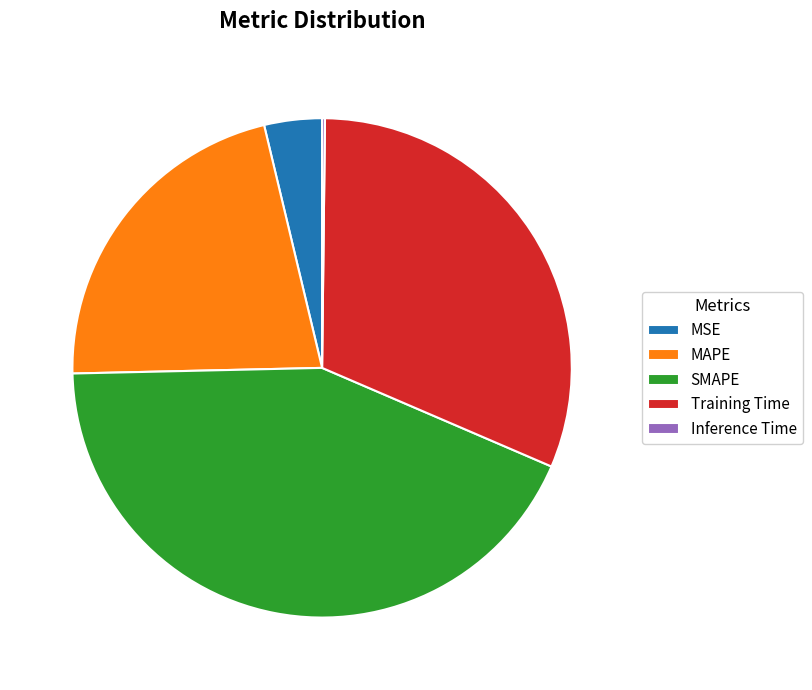

Do MAPE and MSE together represent more than half of the pie?

No